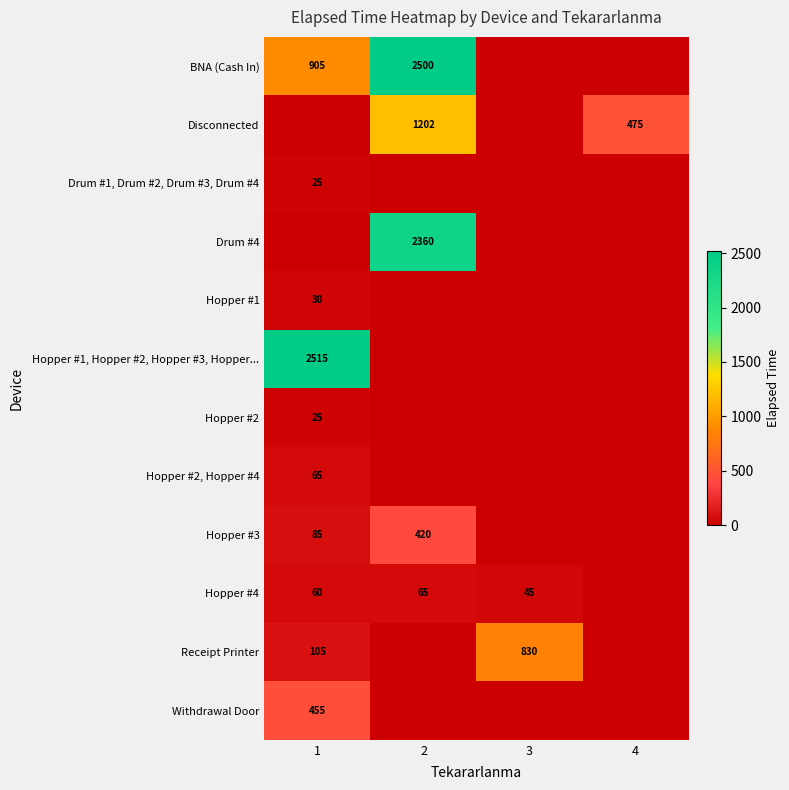

The value of BNA (Cash In) at 2 is 2500. True or false?

True